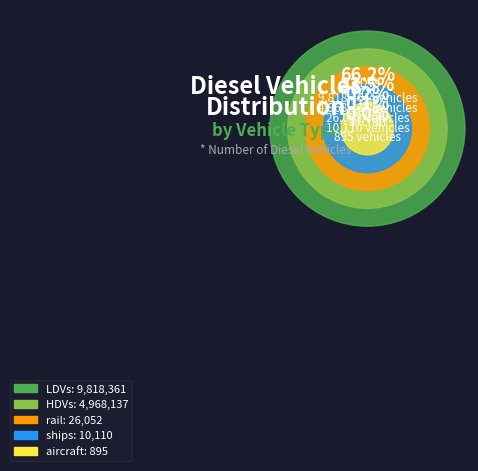

Rank the categories by value from lowest to highest.

aircraft, ships, rail, HDVs, LDVs